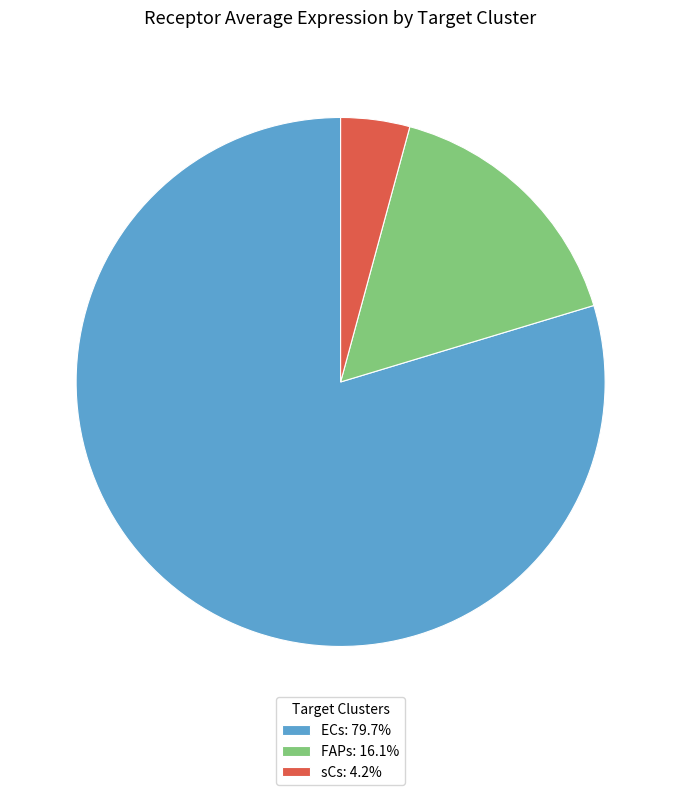

What is the majority slice?

ECs